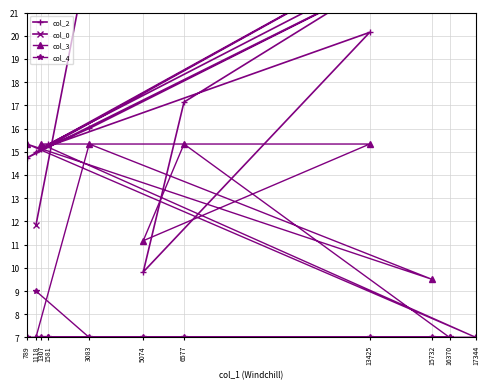

The value of col_3 at 15732 is 12.8. True or false?

False